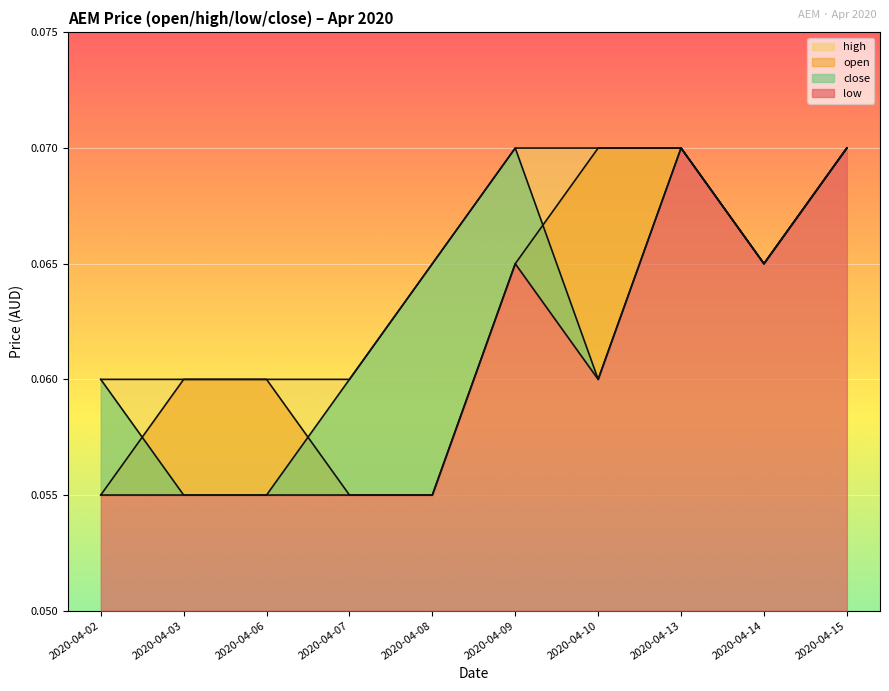

At 2020-04-03, list the series in order from largest to smallest.

open, high, low, close